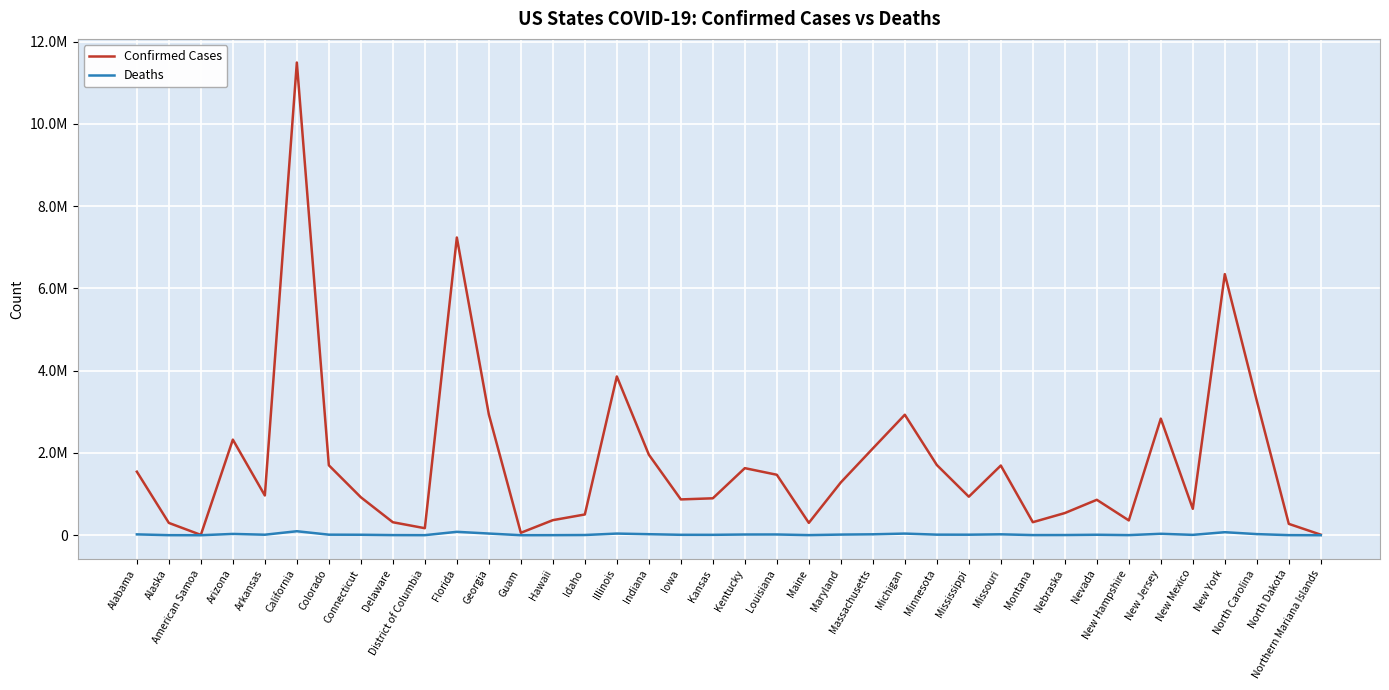

What is the label of the 3rd point from the right?

North Carolina